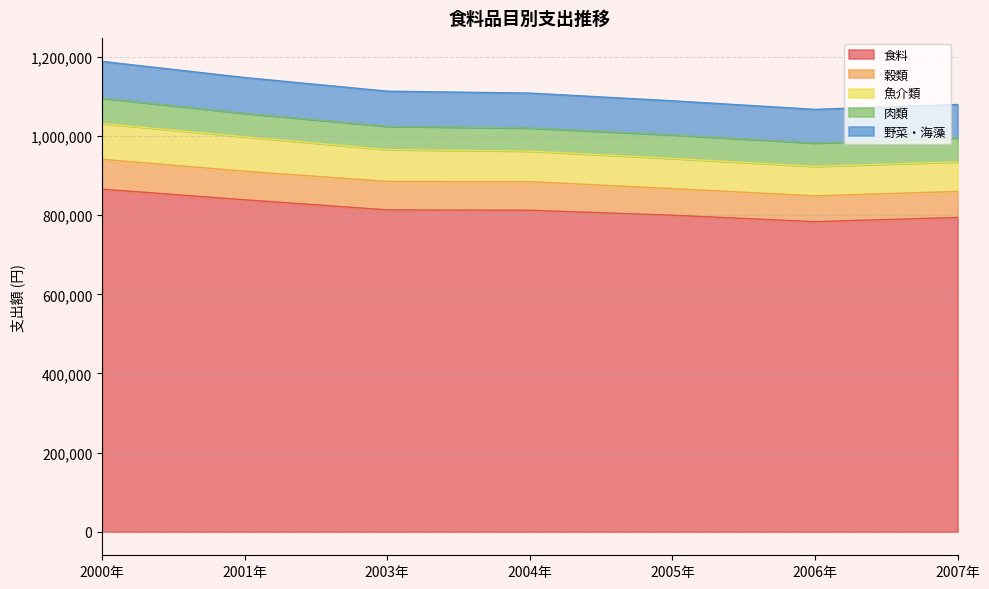

Where is 魚介類 nearest to the value 82582?

2003年